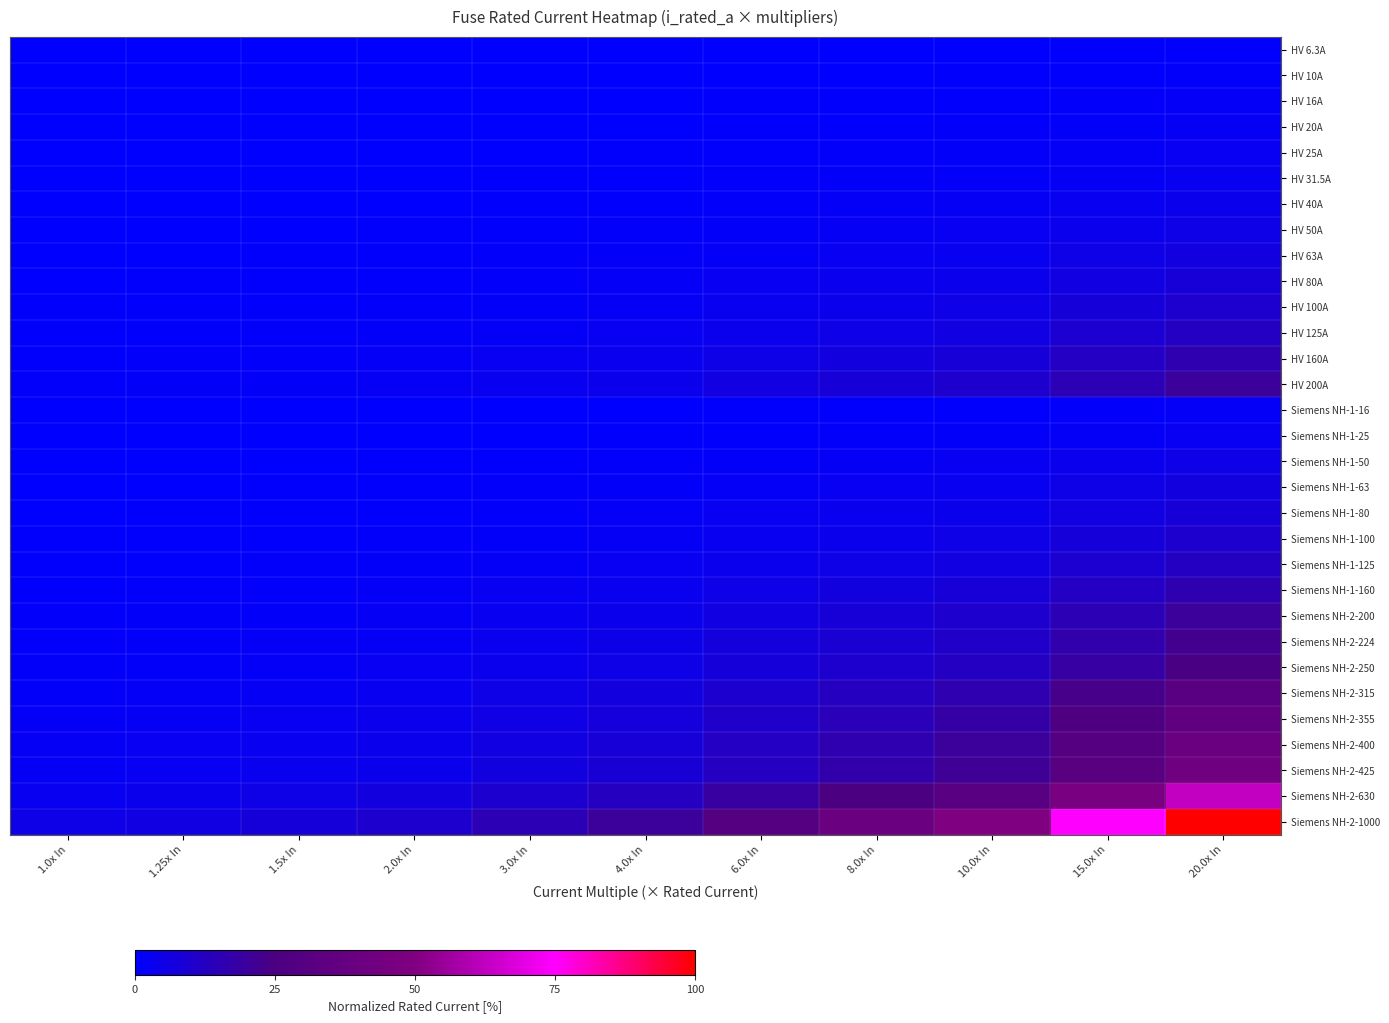

Which series has the largest total across all categories?

Siemens NH-2-1000